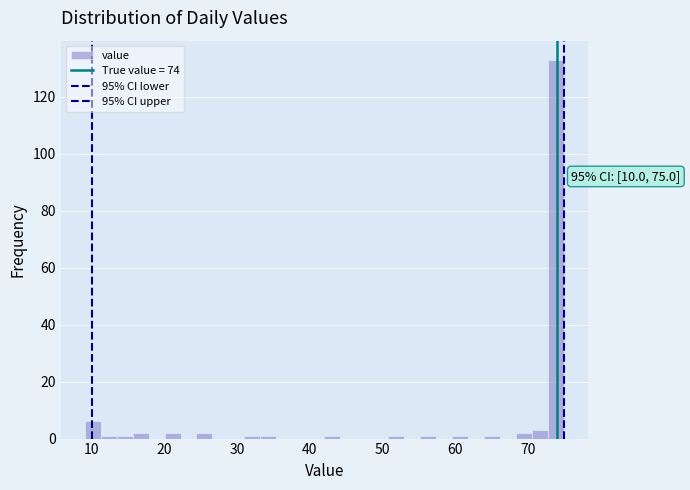

Around what value on the x-axis is the tallest bar? Give the approximate position of its centre, as read against the axis.

74